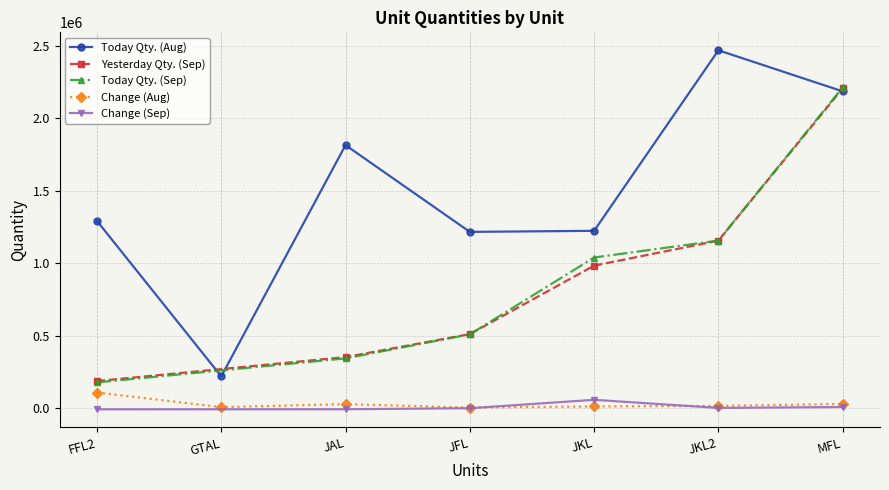

What is the average value?

1488569